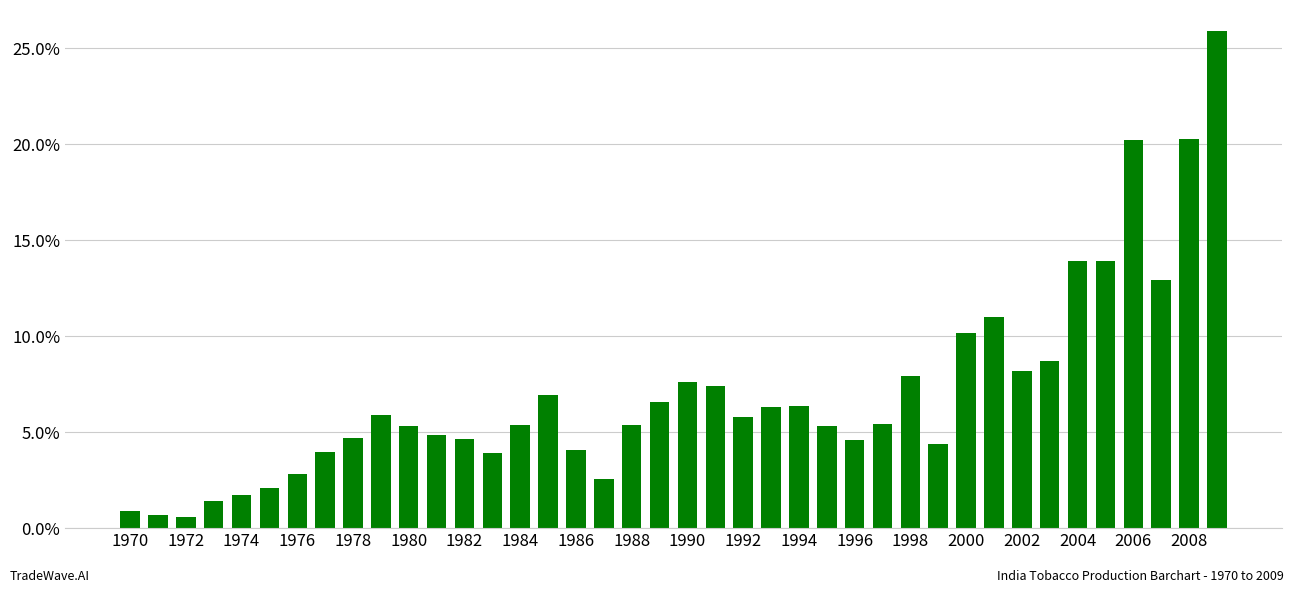

How many series are shown in this chart?

1